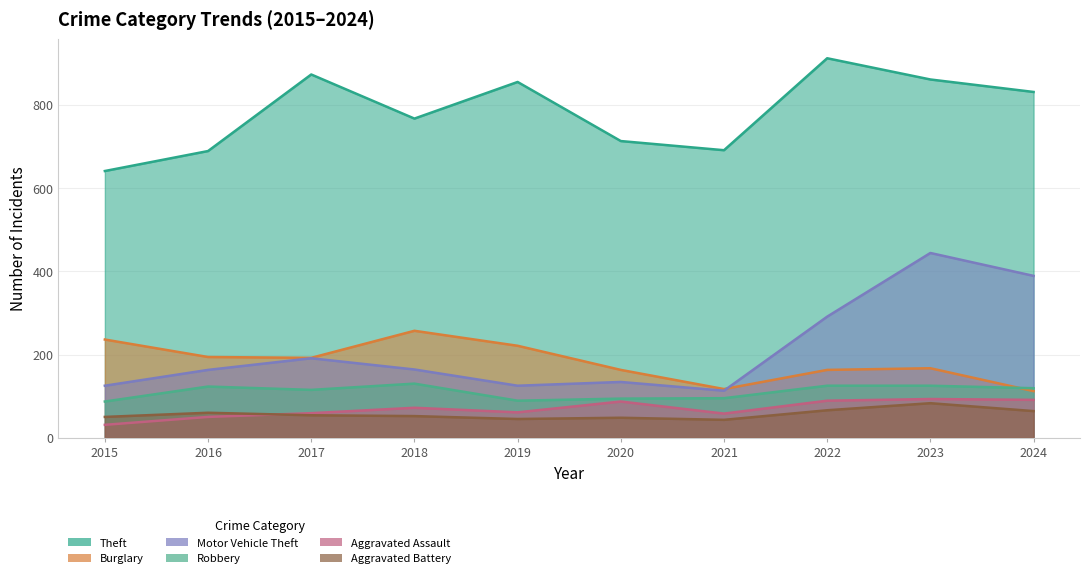

True or false: Aggravated Assault and Burglary cross at least once.

False